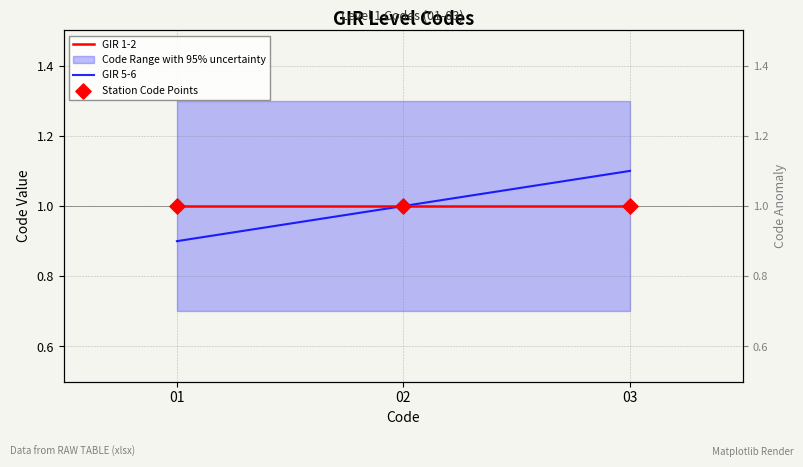

Which series has the largest Y range (max minus min)?

GIR 5-6